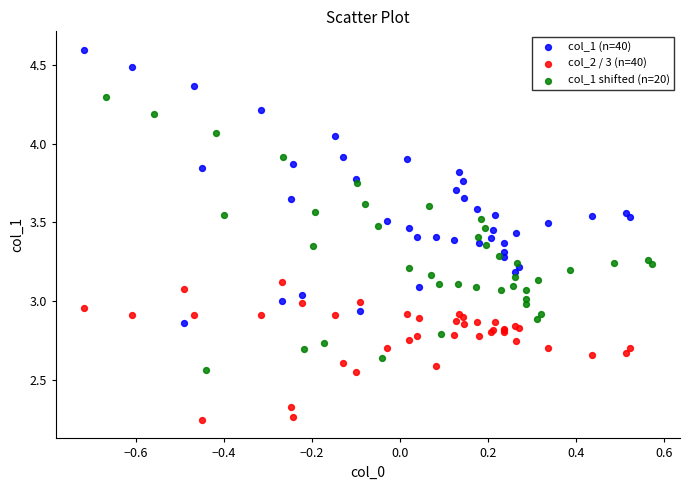

Which series contains the highest Y value?

col_1 (n=40)